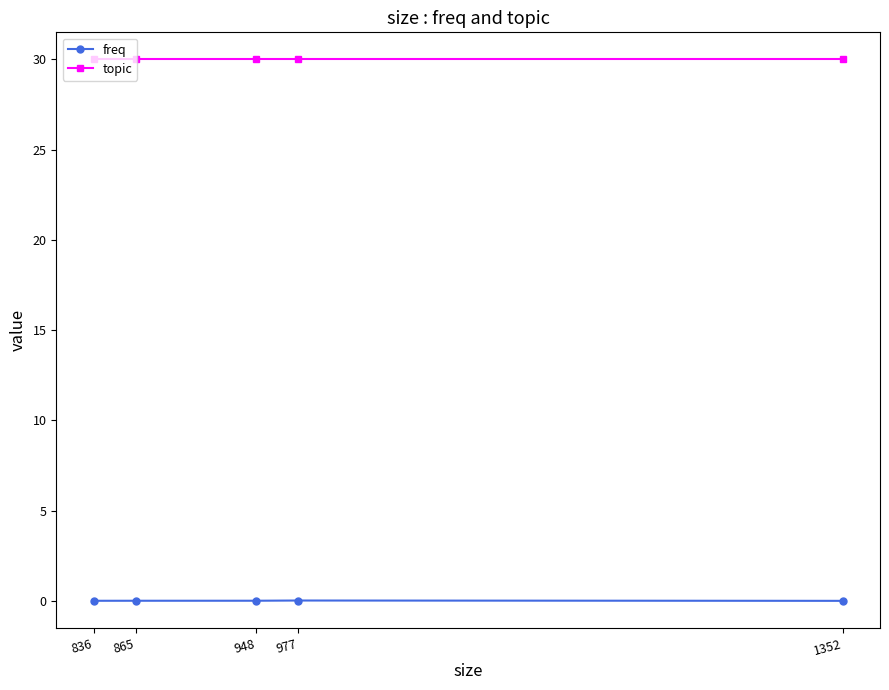

Rank the series by their maximum value, from lowest to highest.

freq, topic